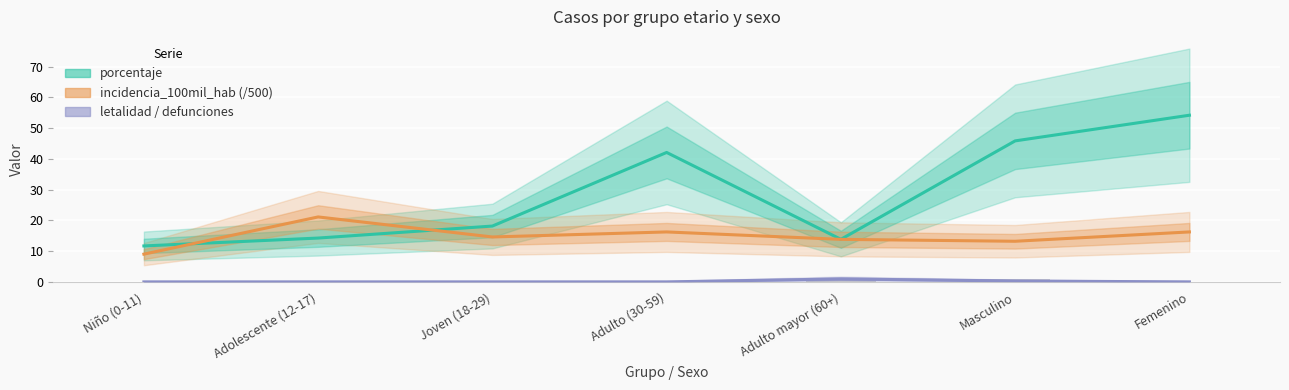

Does the chart contain any negative values?

No